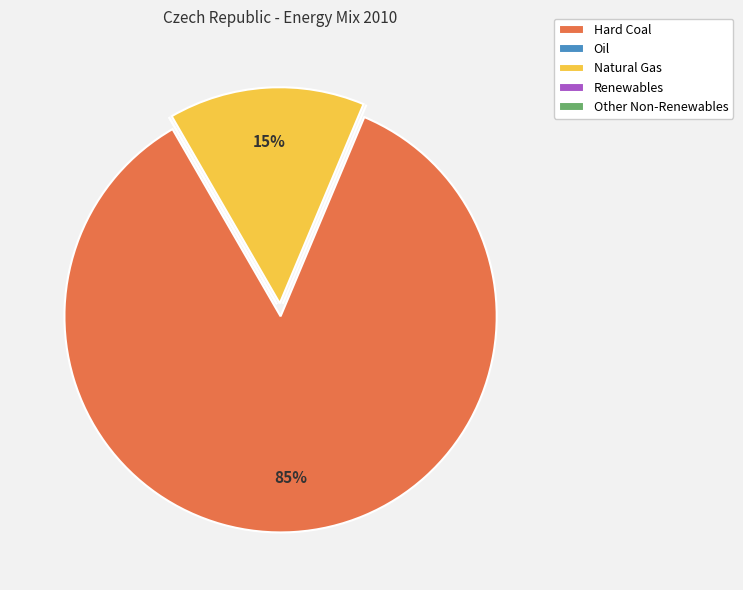

To the nearest percent, what is the average slice percentage?

20%